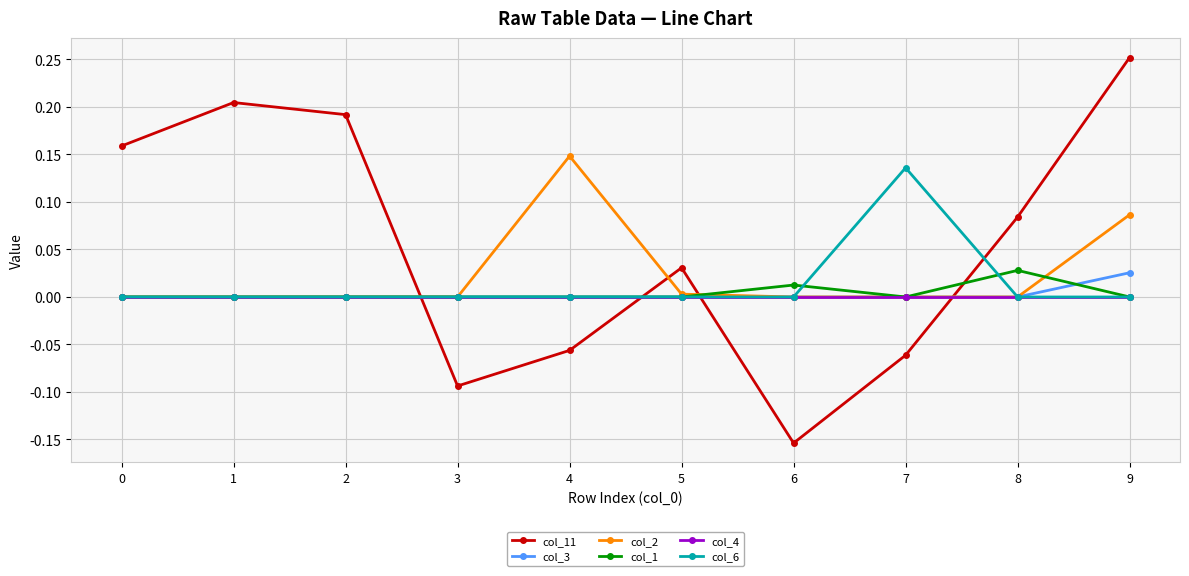

Which label corresponds to the smallest value in the chart?

6